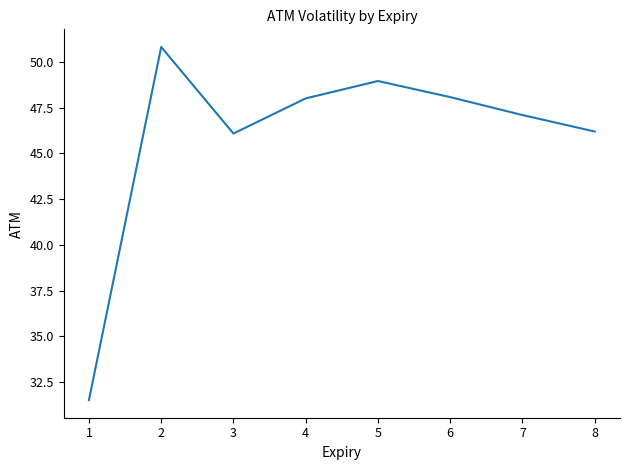

What is the minimum value shown in the chart?

31.5